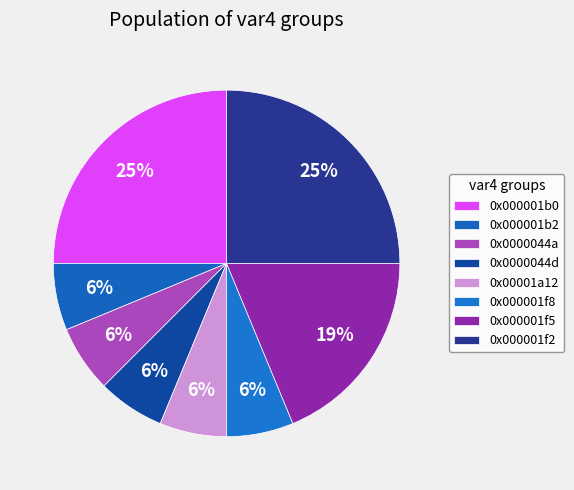

What is the smallest slice in the pie chart?

0x000001b2